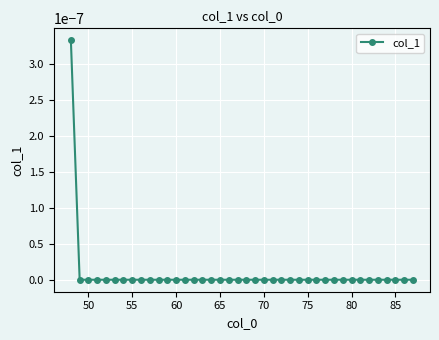

Does the chart display data point markers on the line(s)?

Yes